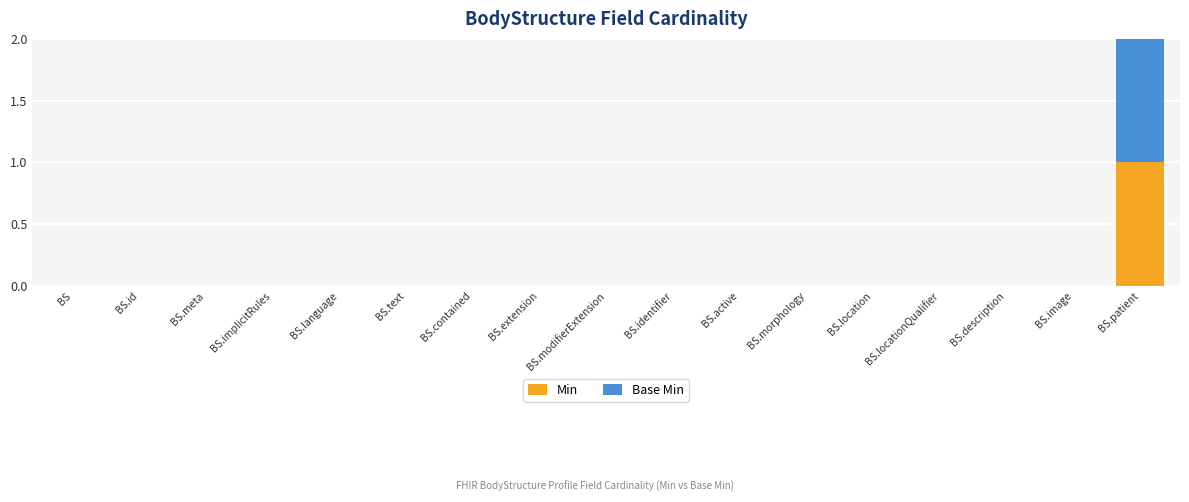

The value of Min at BS.implicitRules is 0. True or false?

True